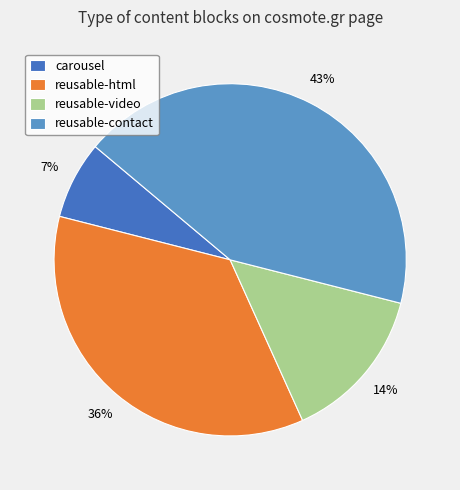

True or false: reusable-html accounts for 36% of the total.

True